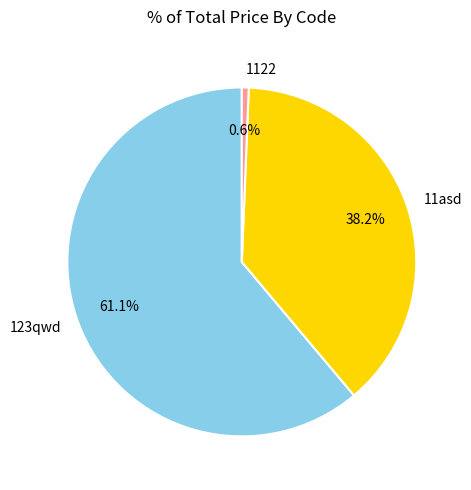

What is the ratio of the value at 123qwd to the value at 11asd?

1.6